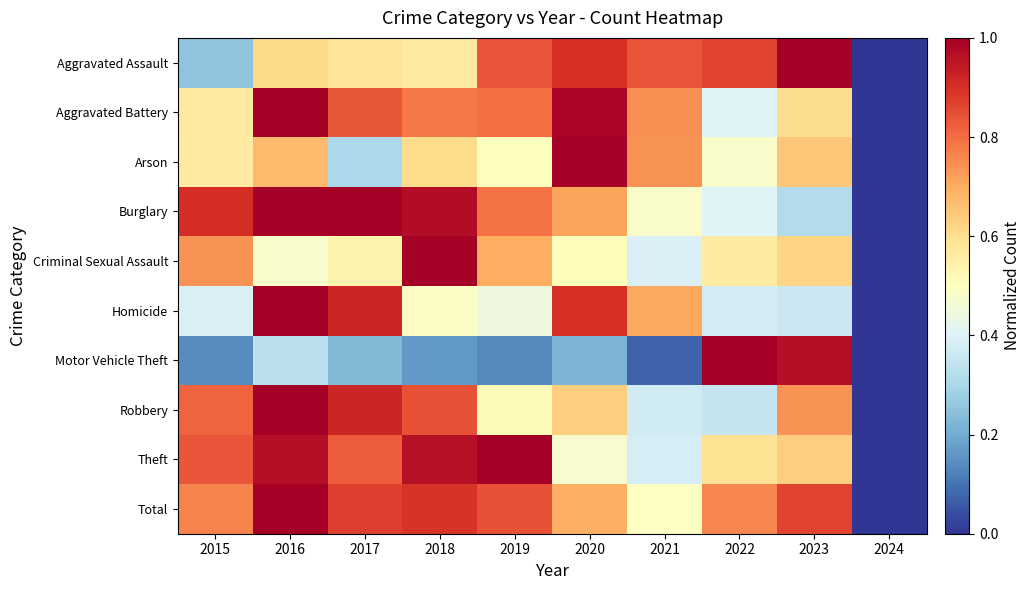

At how many categories does at least one series exceed 0?

9